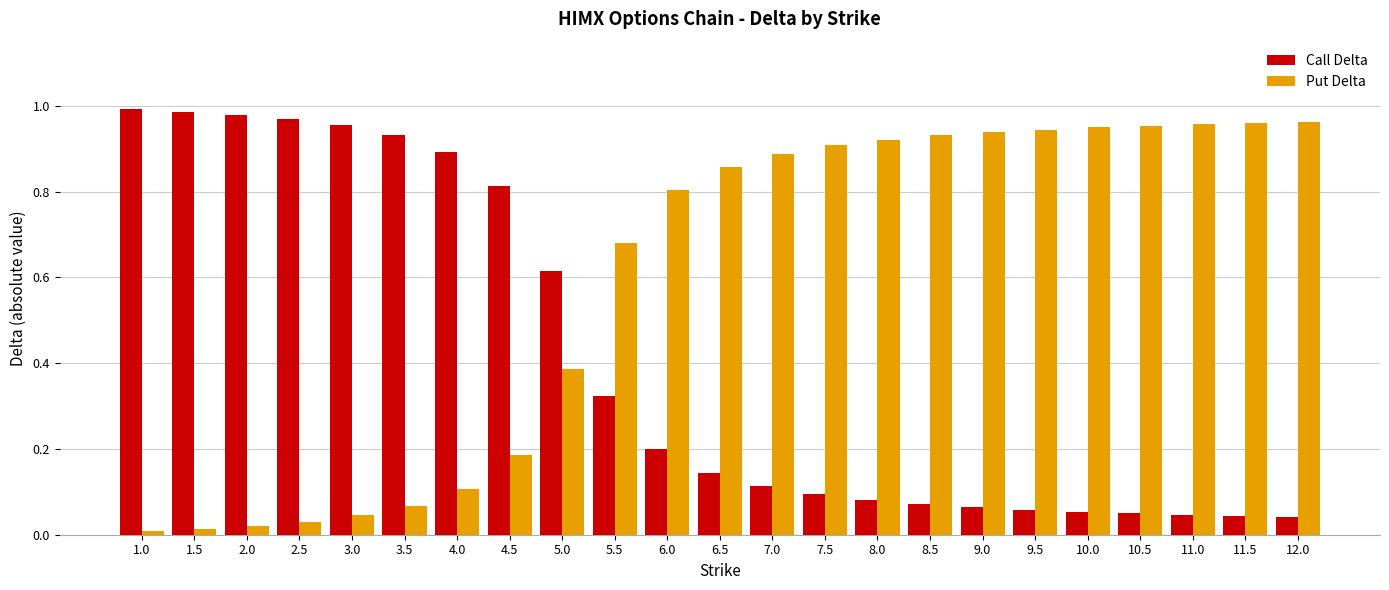

What is the label of the 19th bar from the right?

3.0